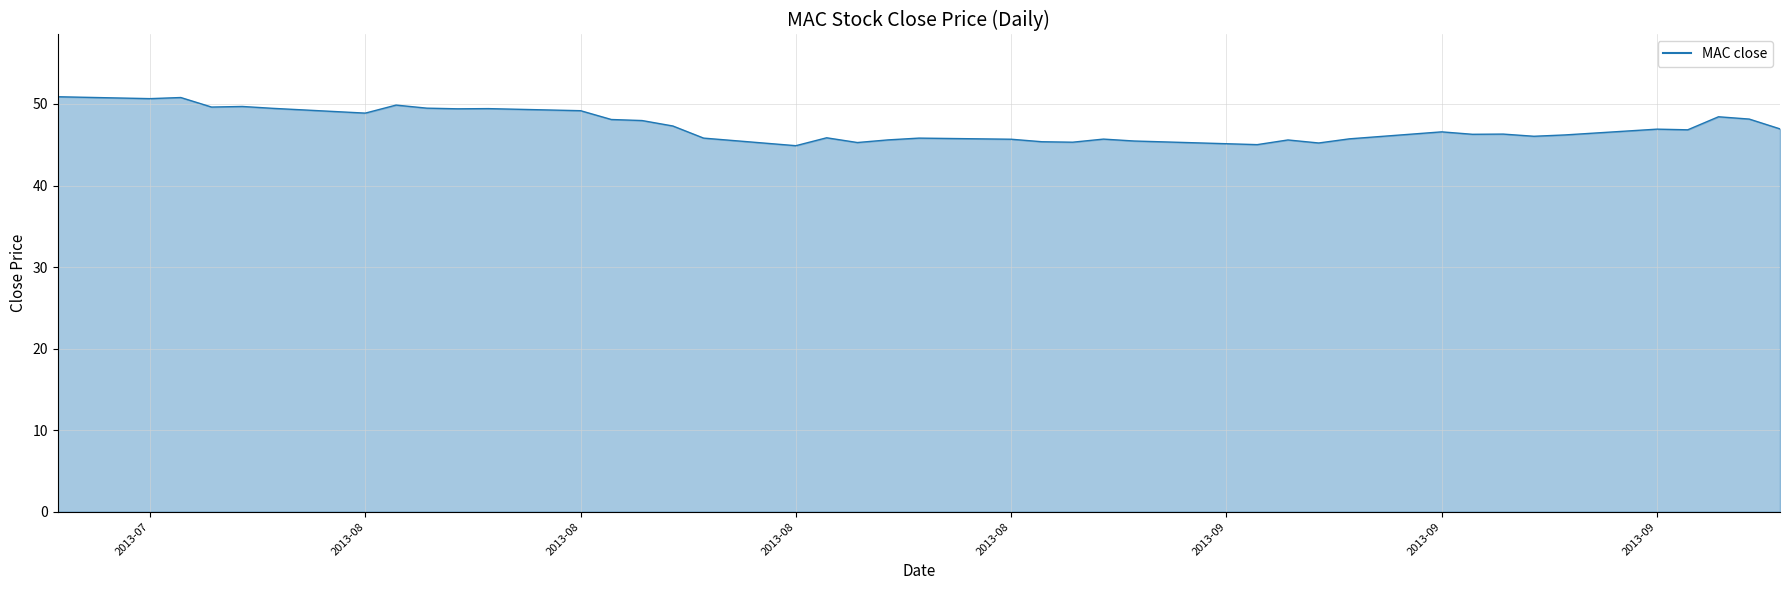

What is the greatest value displayed?

50.9